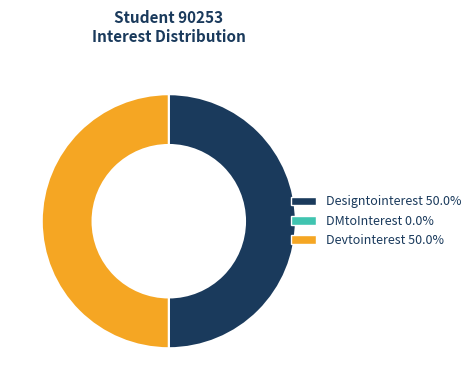

Combined, do Devtointerest 50.0% and Designtointerest 50.0% account for over 50%?

Yes